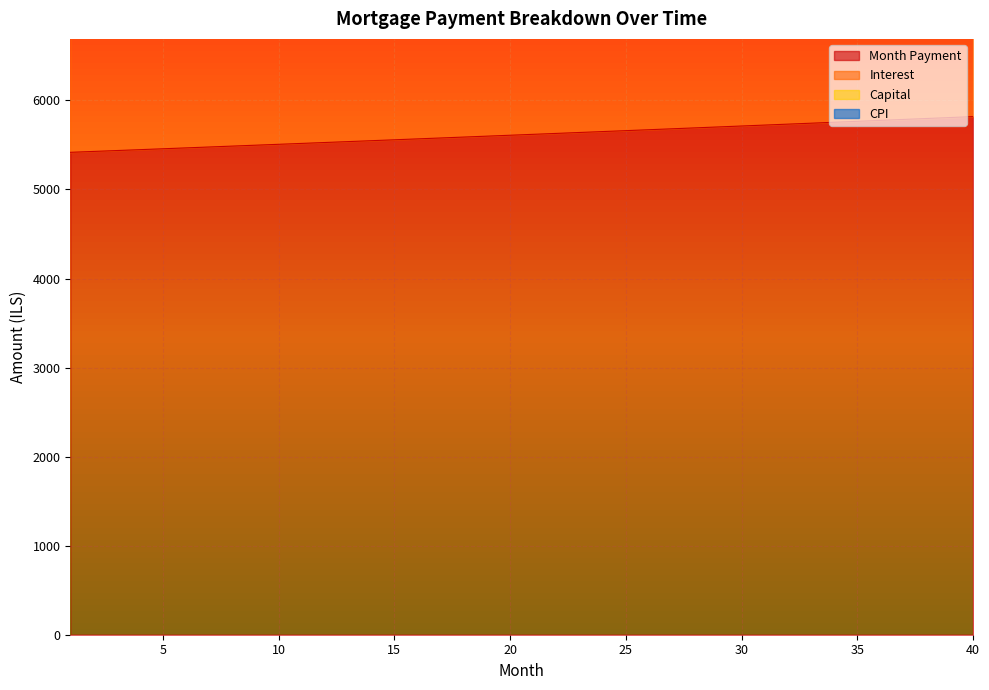

What is the difference between the maximum and minimum values in the interest series?

401.1